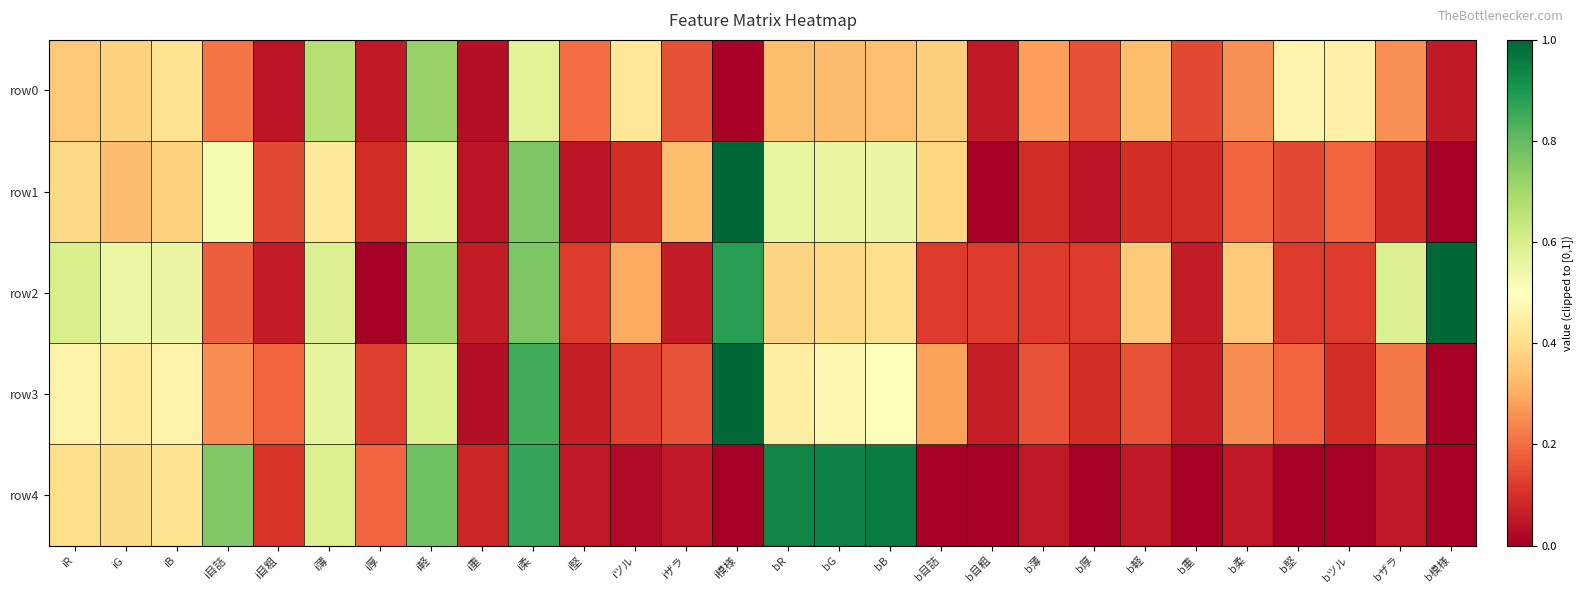

What is the total value across all series at bB?

2.7